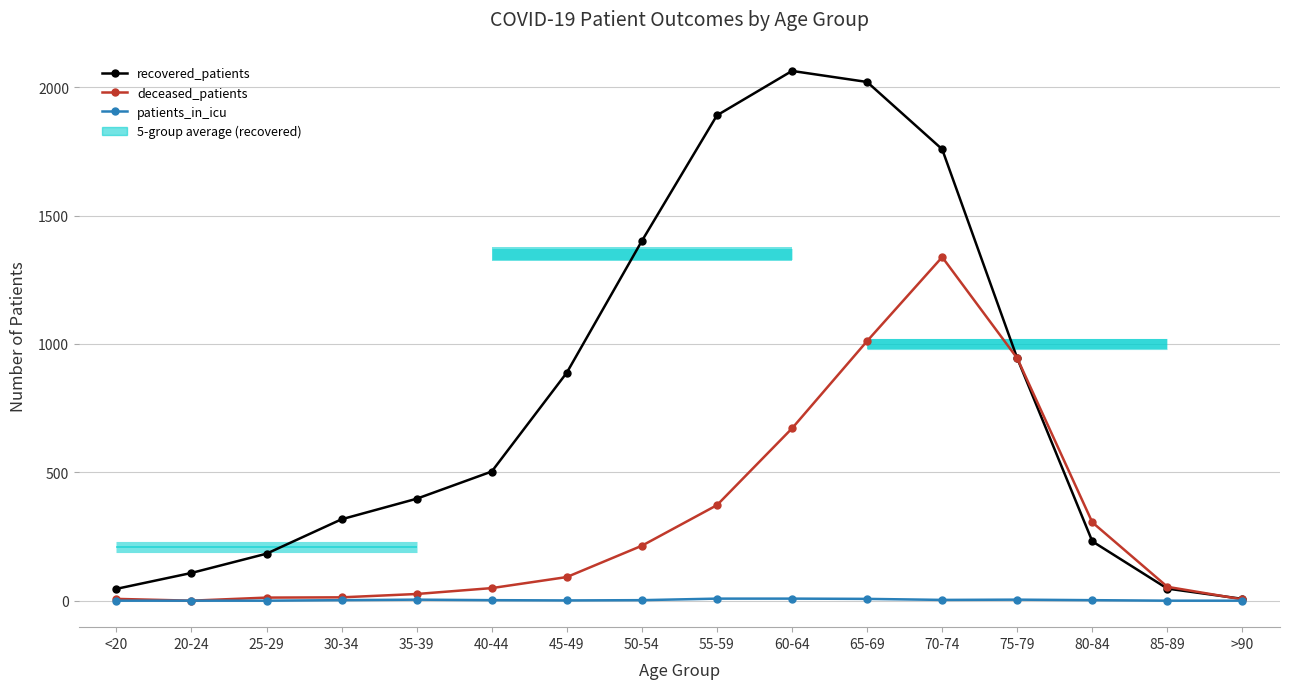

Which series has the largest total across all categories?

recovered_patients